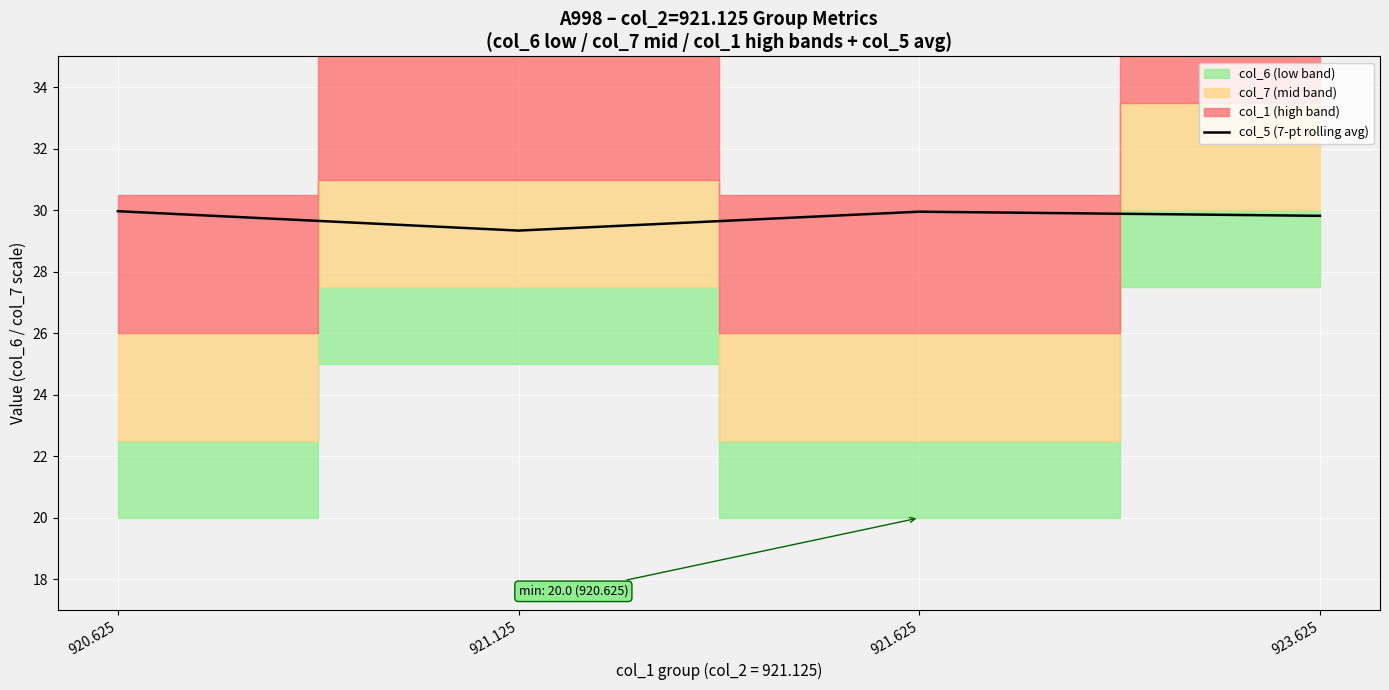

What is the label of the 3rd point from the left?

921.625